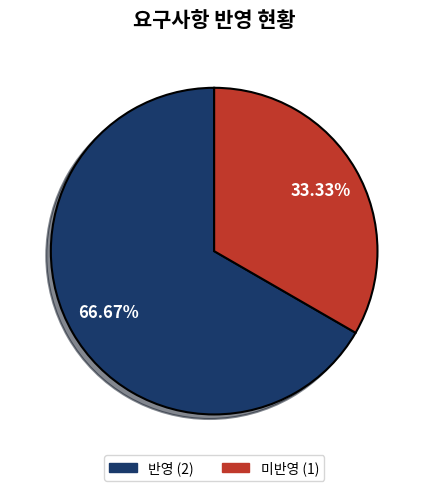

To the nearest percent, what percentage of the pie is 반영?

67%